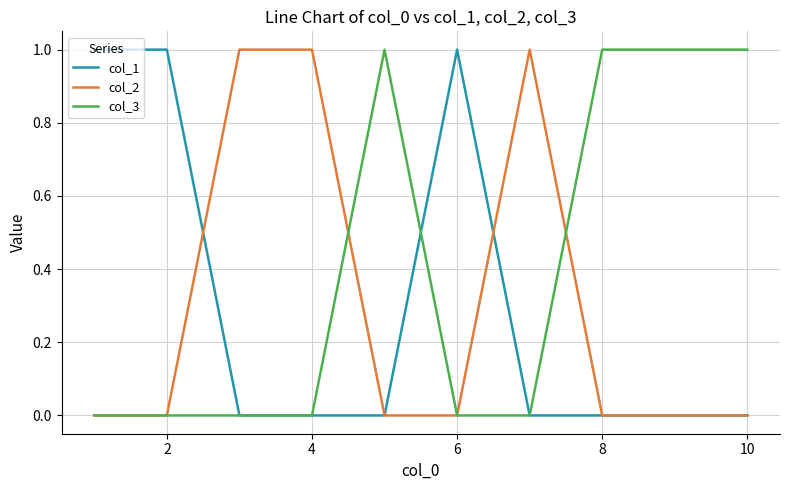

Which series has the largest total across all categories?

col_3